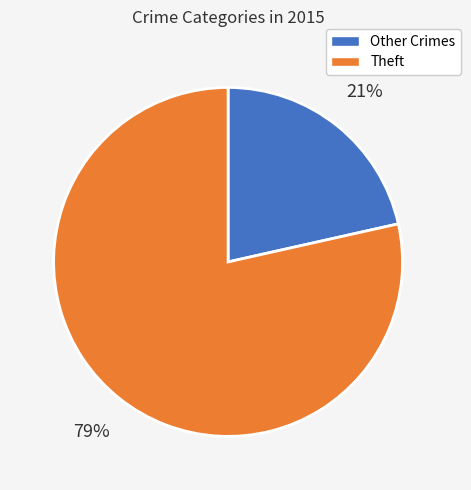

Is there a majority slice in this chart?

Yes